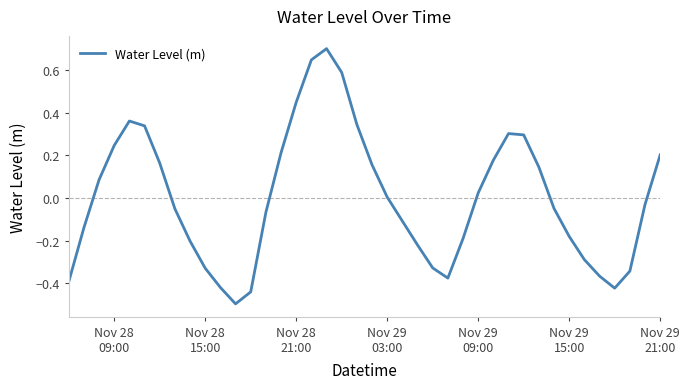

What is the minimum value shown in the chart?

-0.5